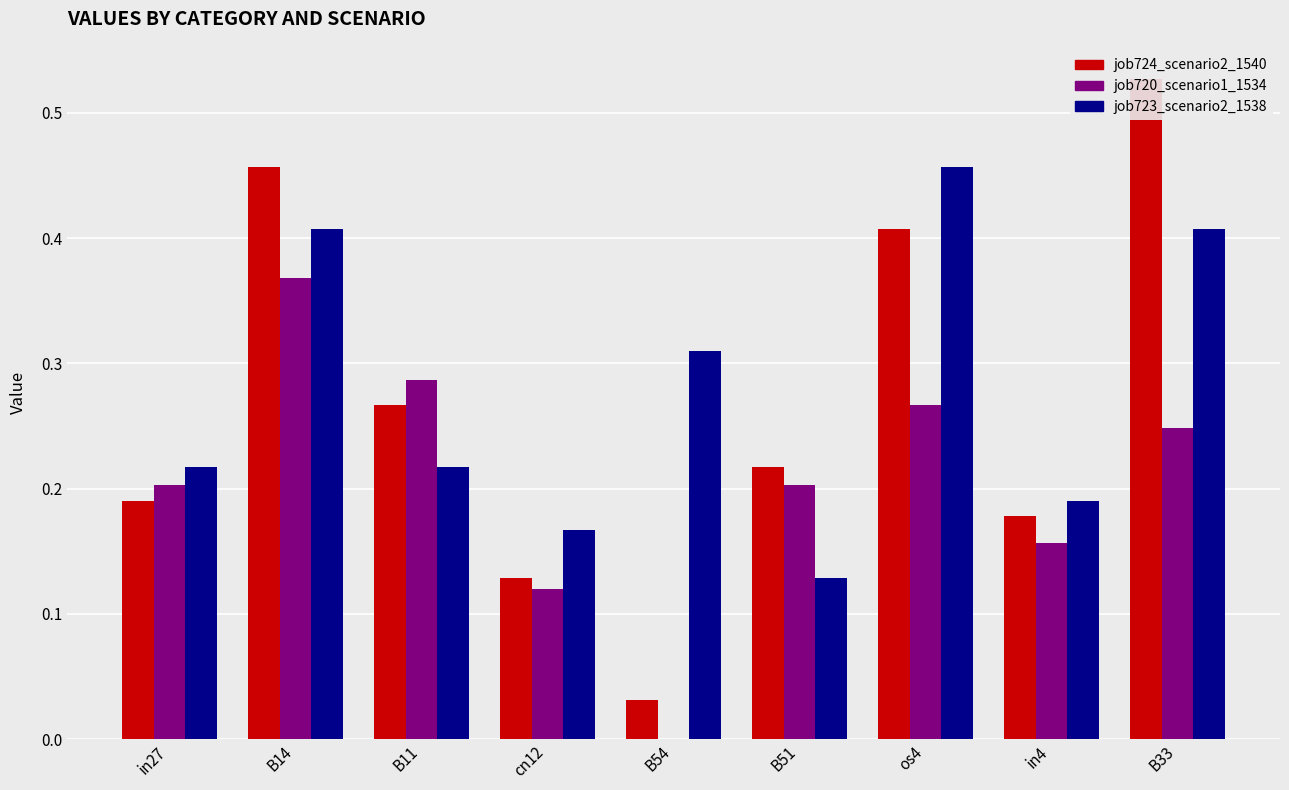

The job720_scenario1_1534 series shows 0.2 at in4. True or false?

True